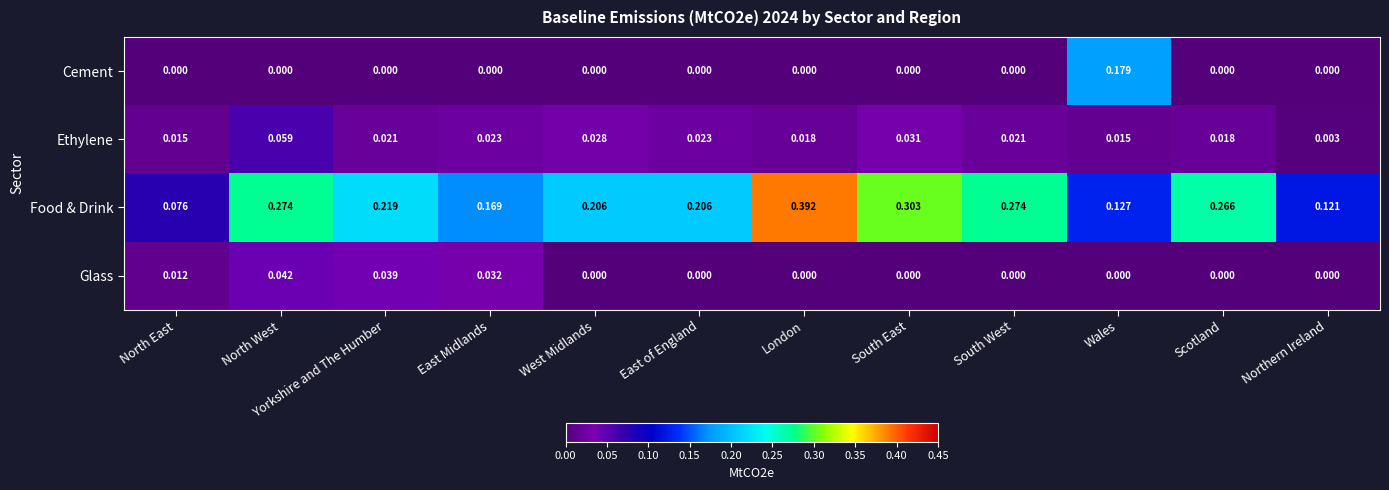

Rank the series by their maximum value, from highest to lowest.

Food & Drink, Cement, Ethylene, Glass